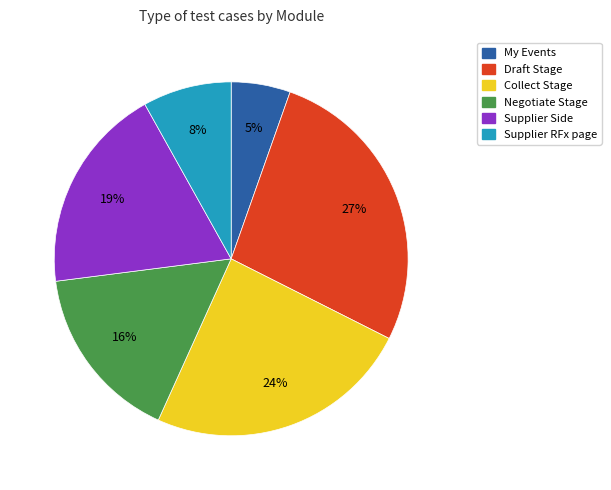

Between Supplier Side and Collect Stage, which is larger?

Collect Stage